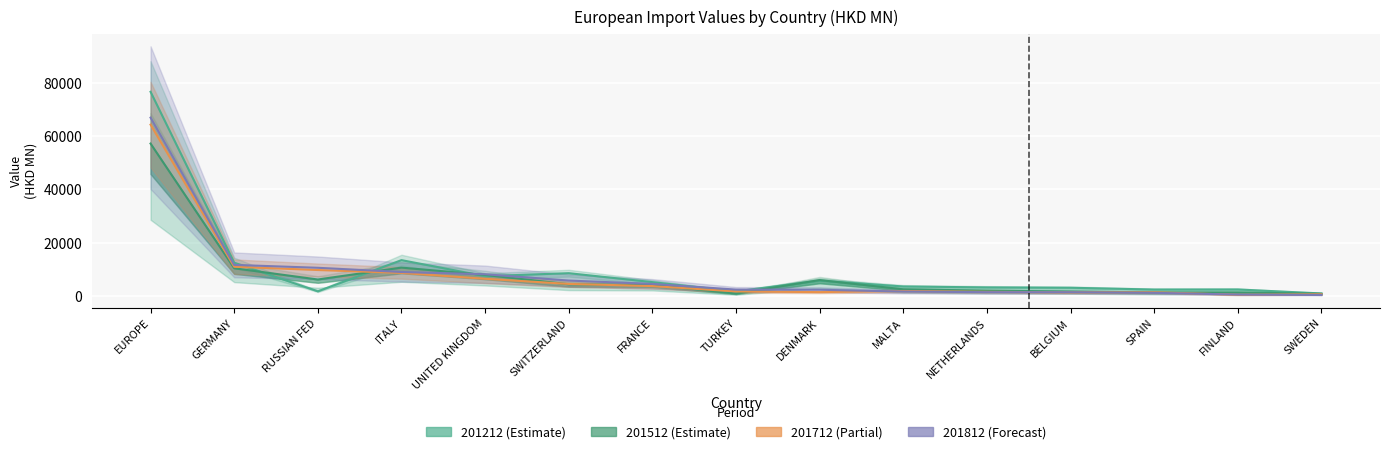

What is the difference between the second highest and minimum values in the 201512 series?

9830.5